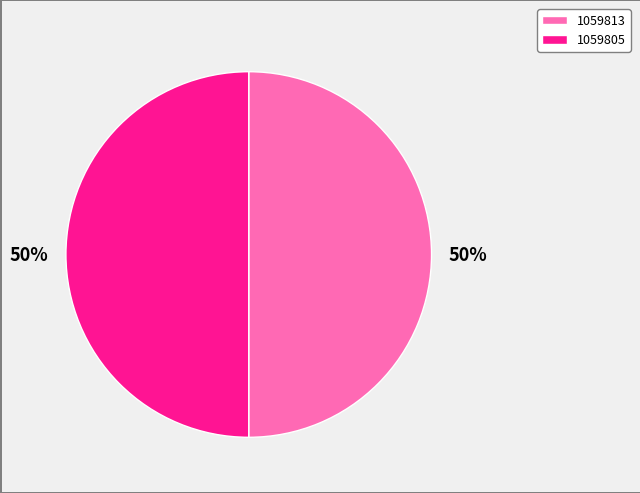

Do 1059805 and 1059813 together represent more than half of the pie?

Yes